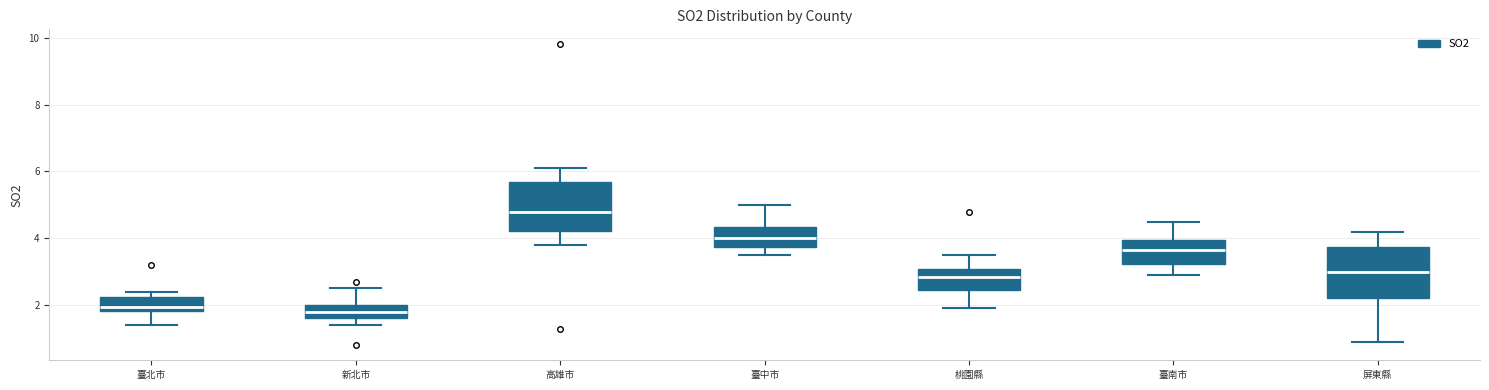

Where is the upper edge of the box for 高雄市 on the y-axis? The values are not printed on the chart, so give them approximately, as read against the axis.

5.6